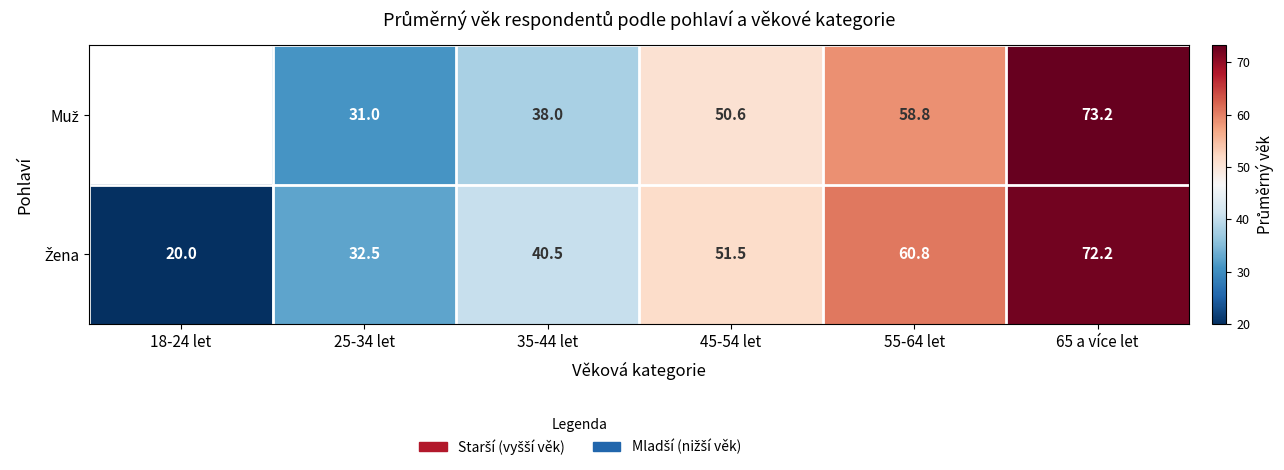

Which has a higher value, 45-54 let or 35-44 let?

45-54 let